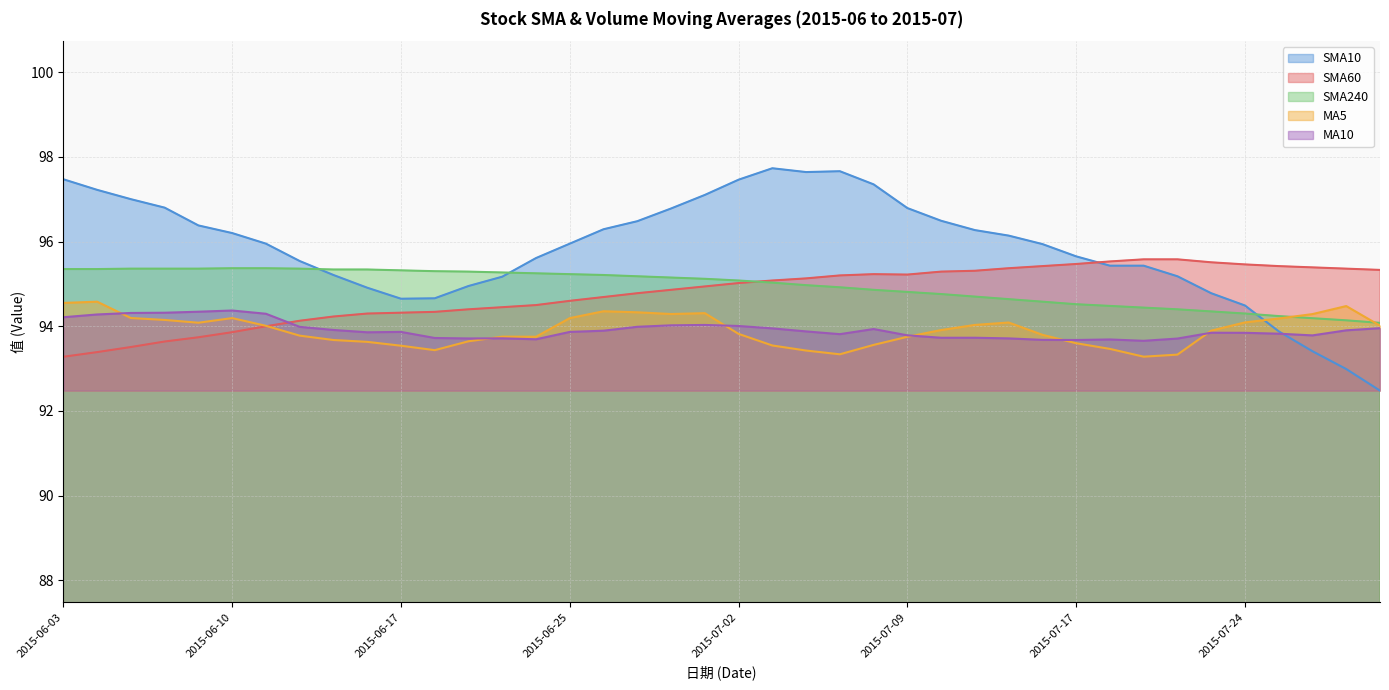

What position from the left is 2015-06-08?

4